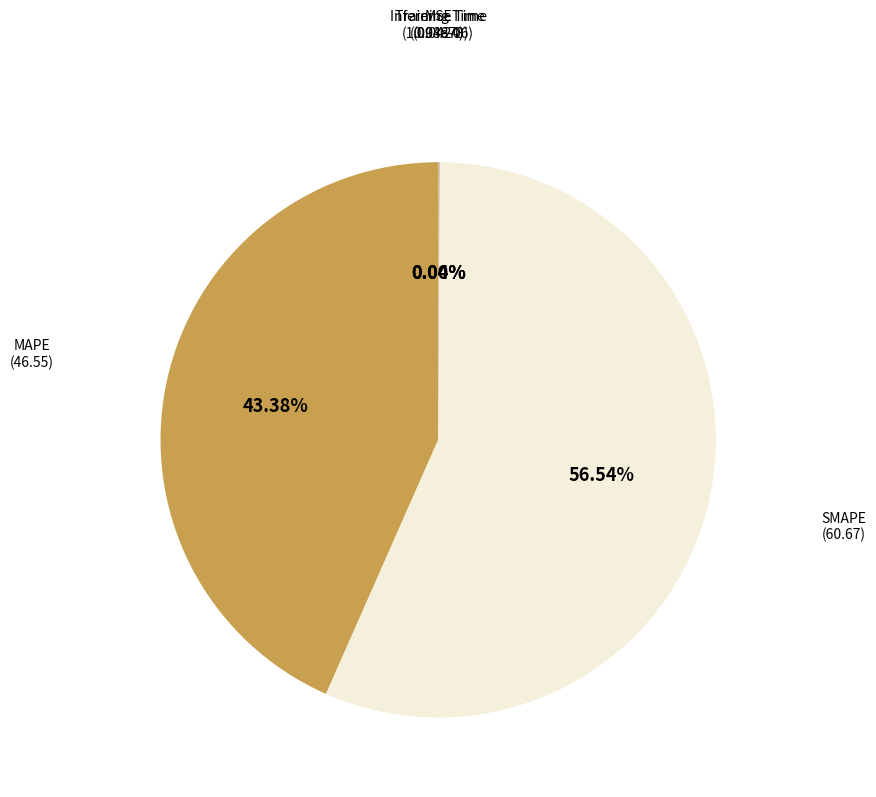

How many segments does this pie chart have?

5